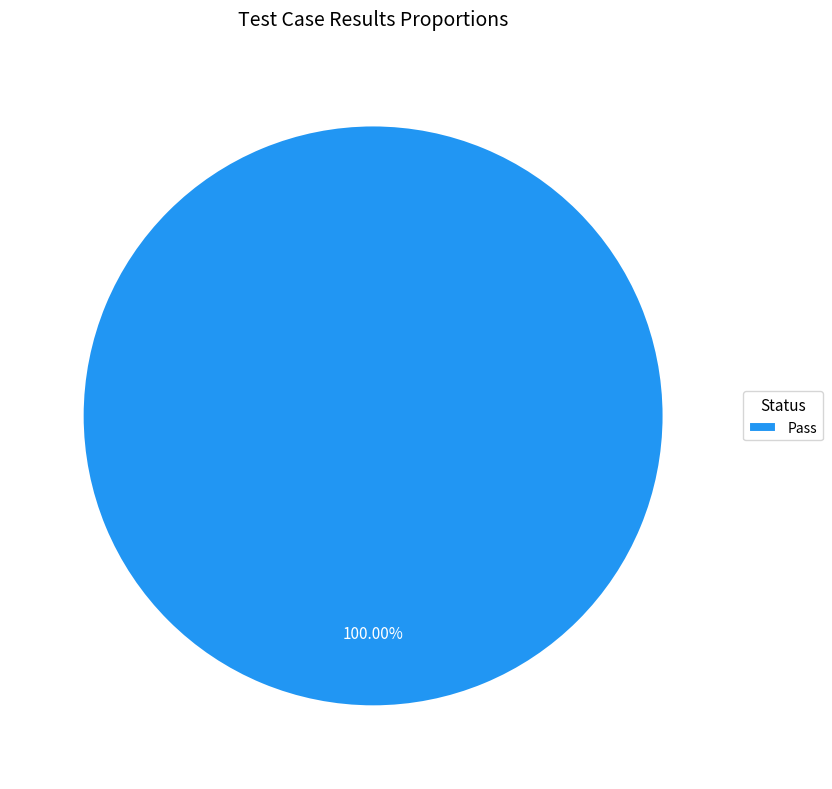

To the nearest percent, what percentage of the pie is Pass?

100%